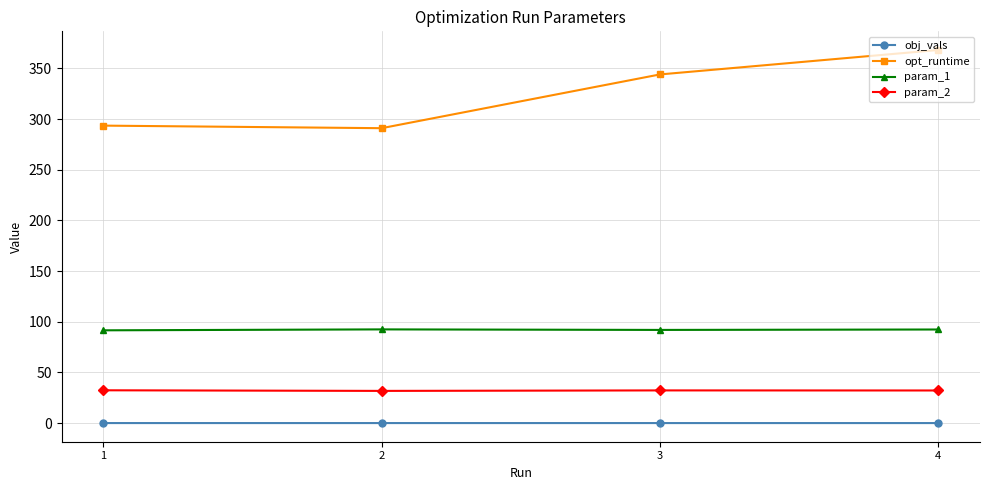

Which series changed the most between 1 and 4?

opt_runtime